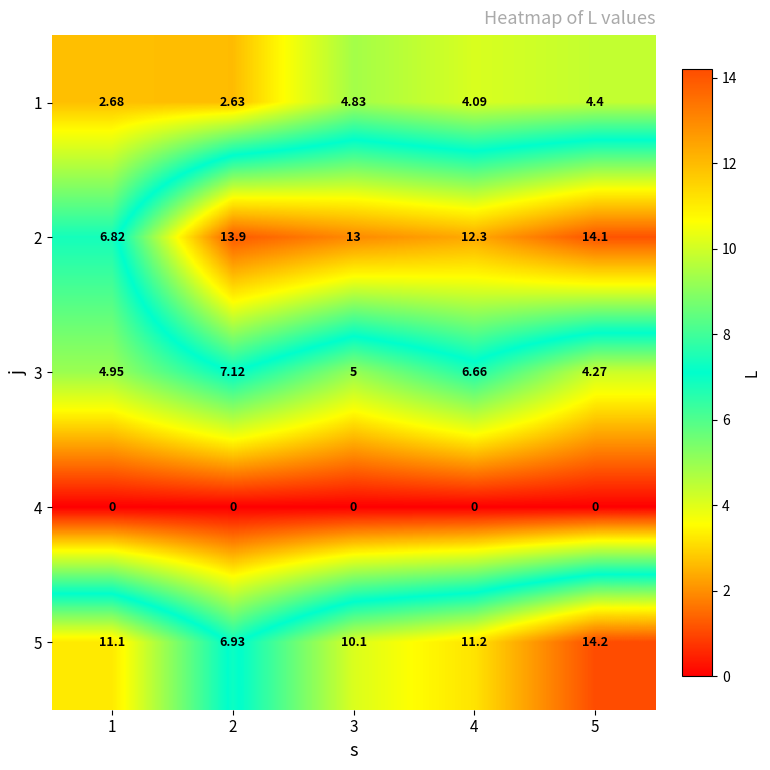

Is the value of 5 at 3 greater than the value of 2 at 4?

No